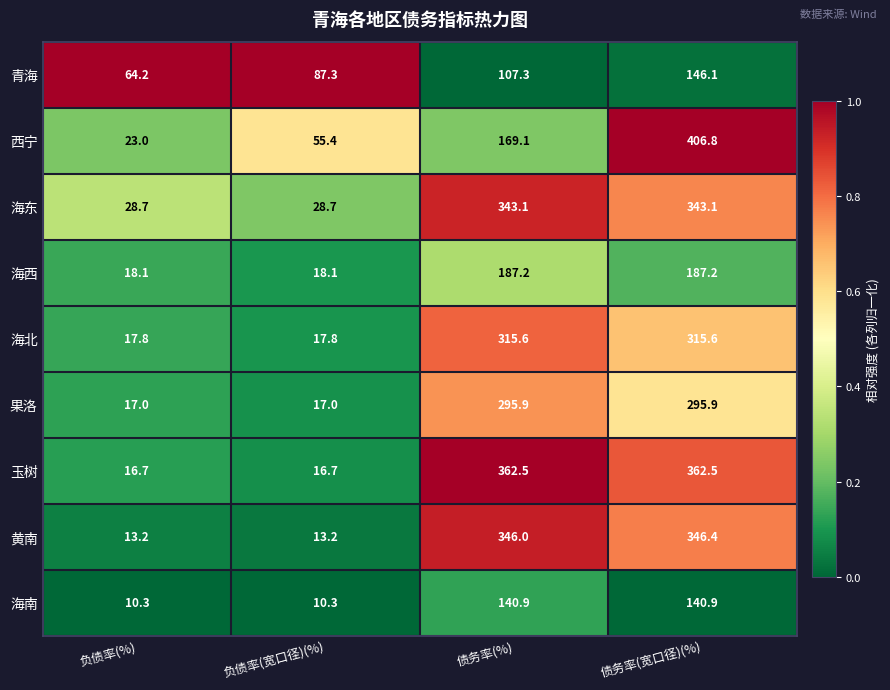

Is it true that 海东 equals 28.7 at 负债率(%)?

True